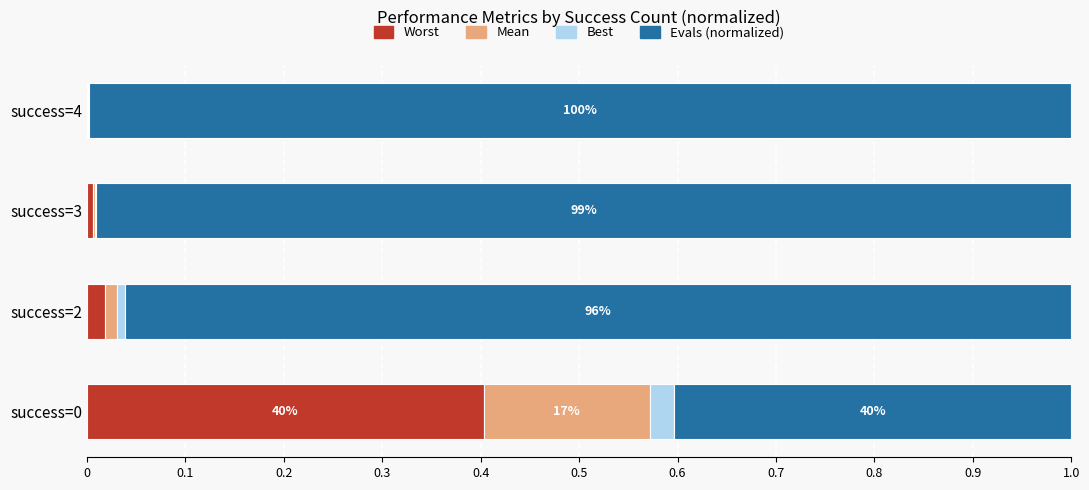

True or false: Worst has a value of 0.0 at success=4.

True